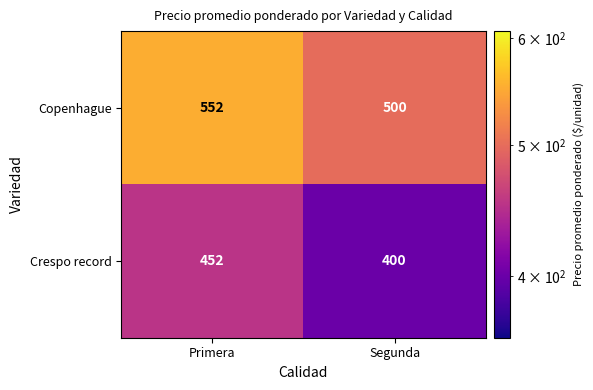

What is the approximate value of Copenhague at Segunda?

500